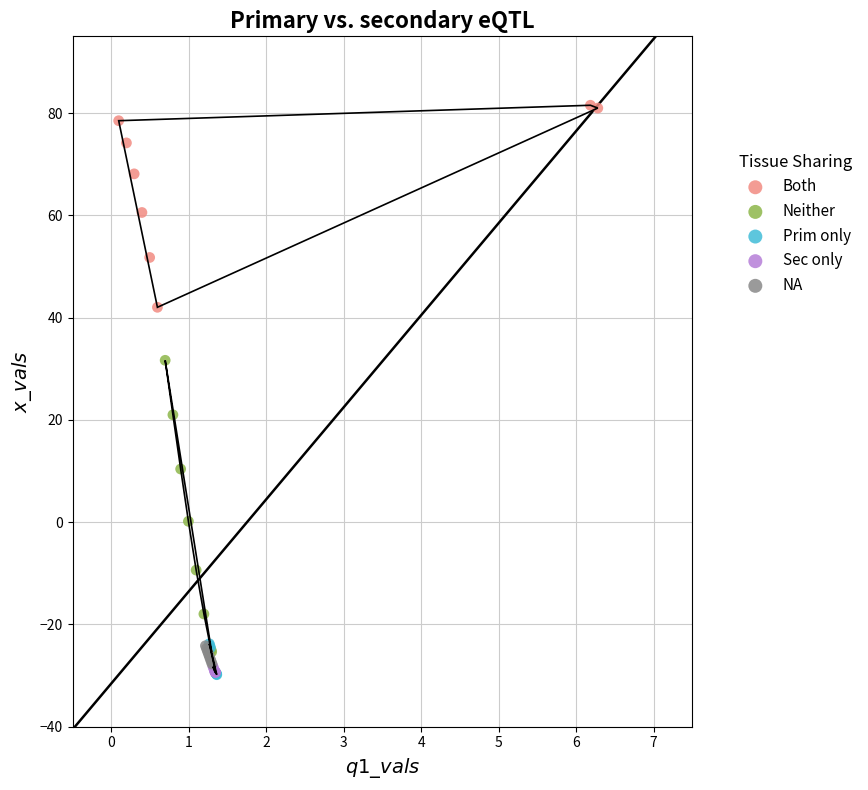

Which series reaches the maximum Y coordinate?

Both